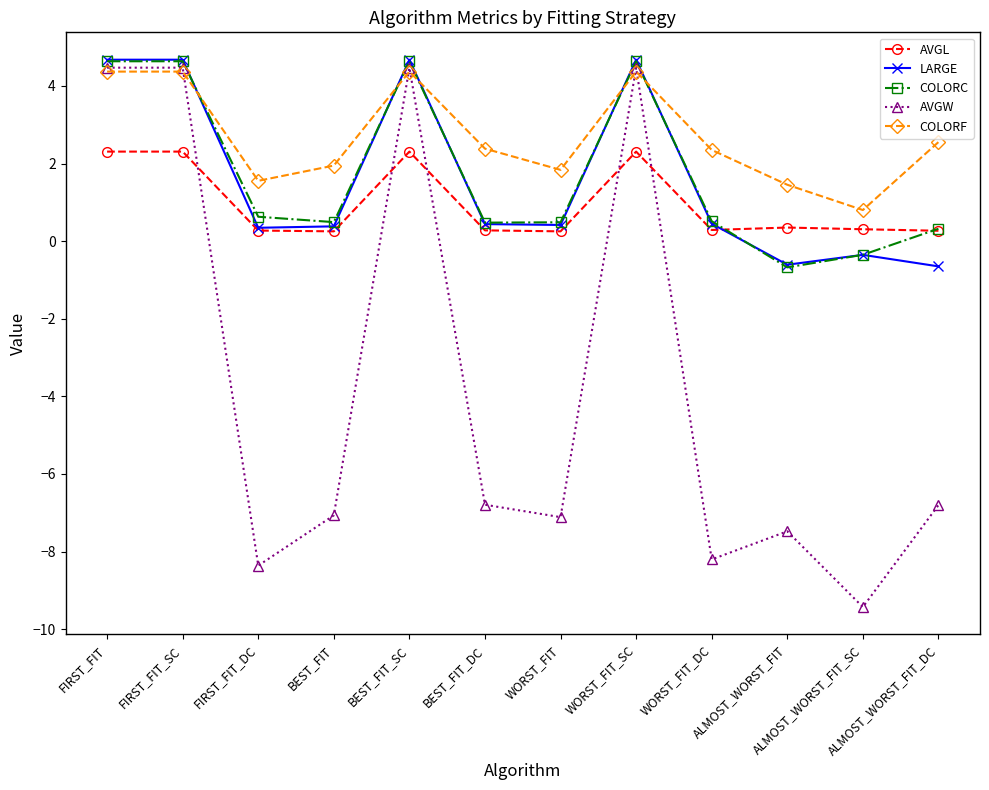

How many categories are shown in the chart?

12